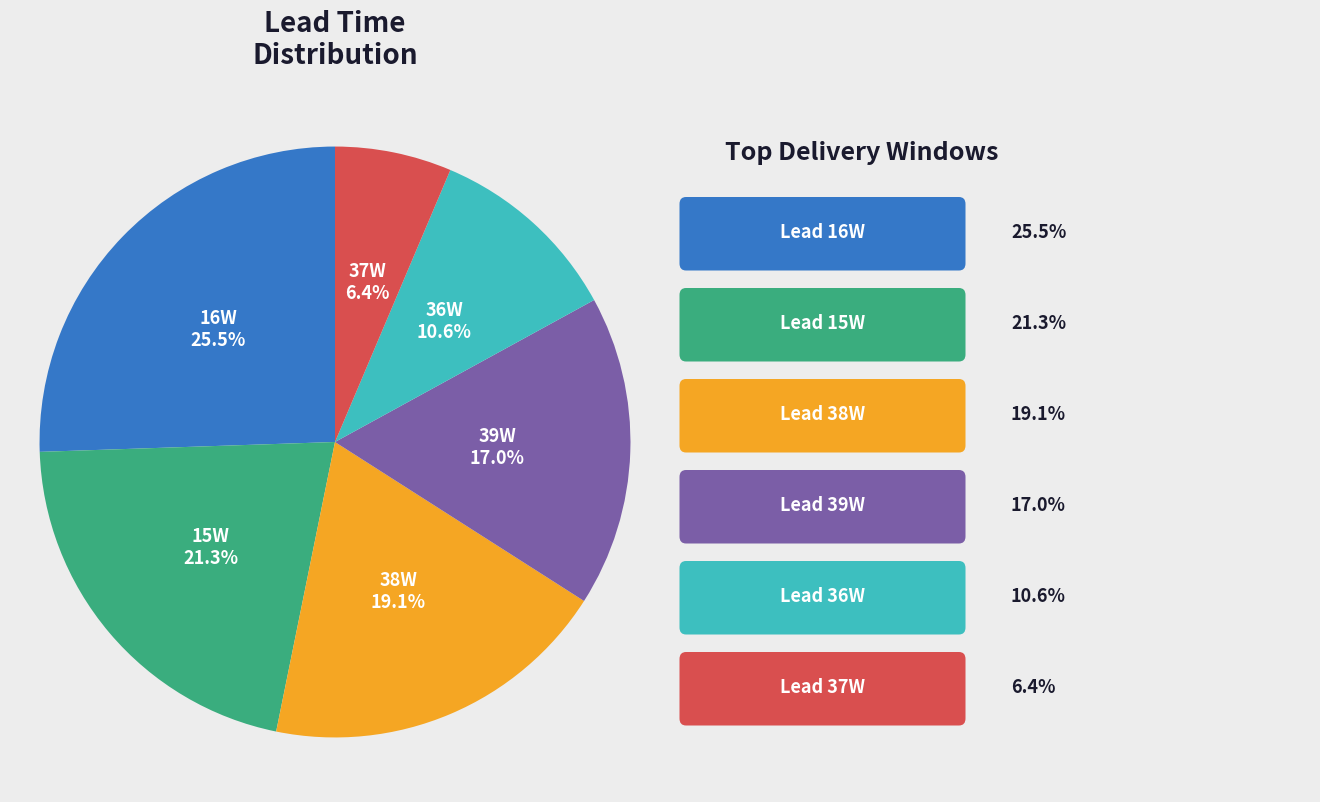

Rank the categories by value from lowest to highest.

37W, 36W, 39W, 38W, 15W, 16W